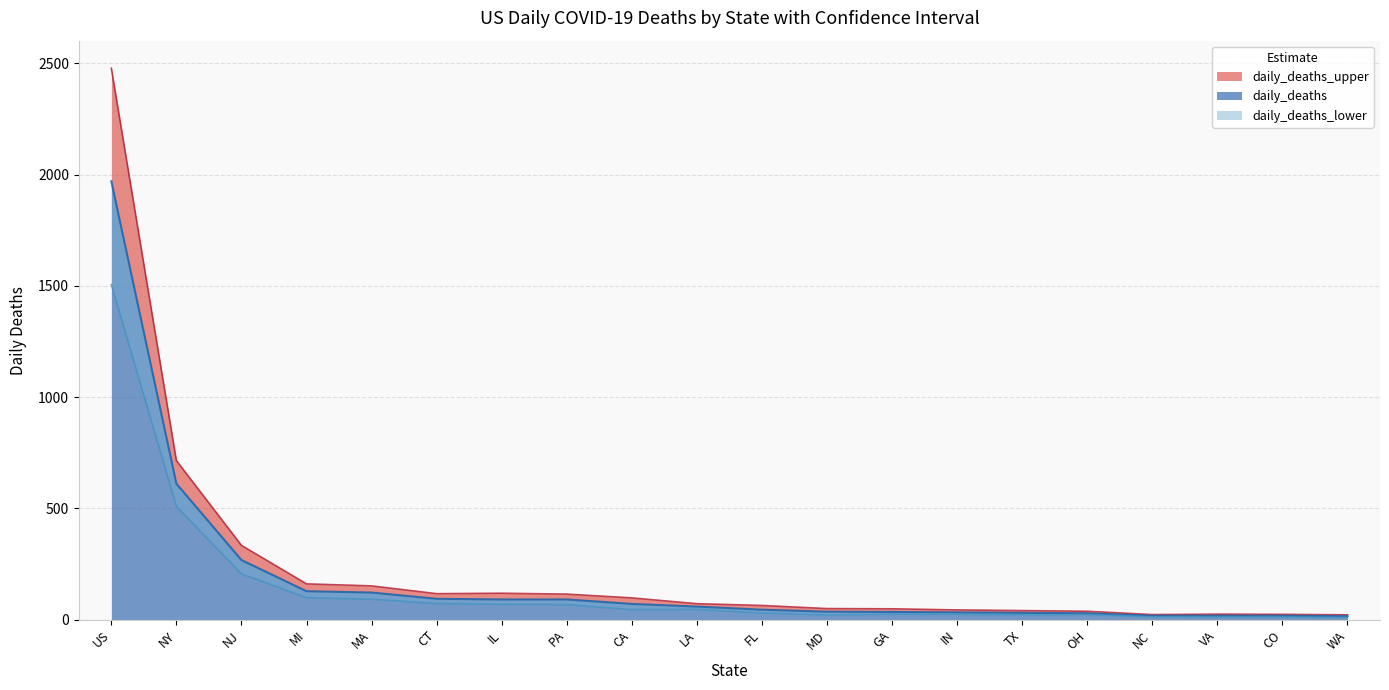

The daily_deaths series shows 16 at WA. True or false?

True